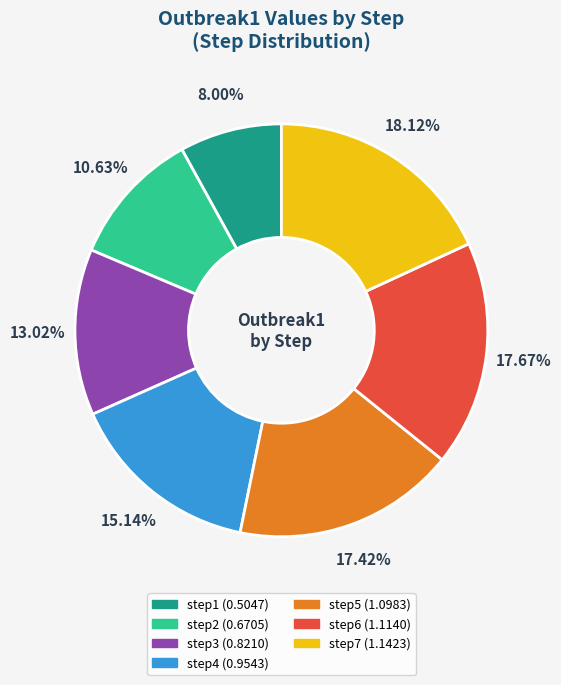

Approximately how many times larger is the value at step4 compared to step5?

0.9